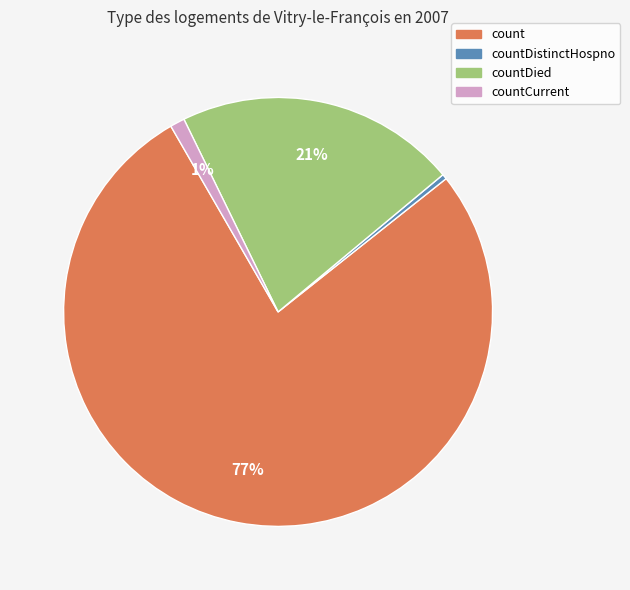

Between countDistinctHospno and countCurrent, which is larger?

countCurrent